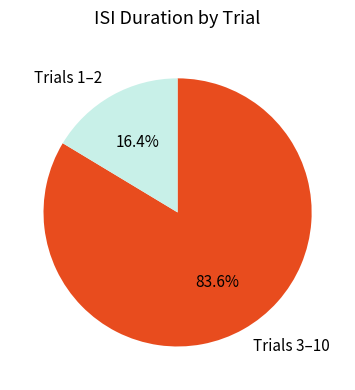

Is there any slice that represents more than half of the pie?

Yes